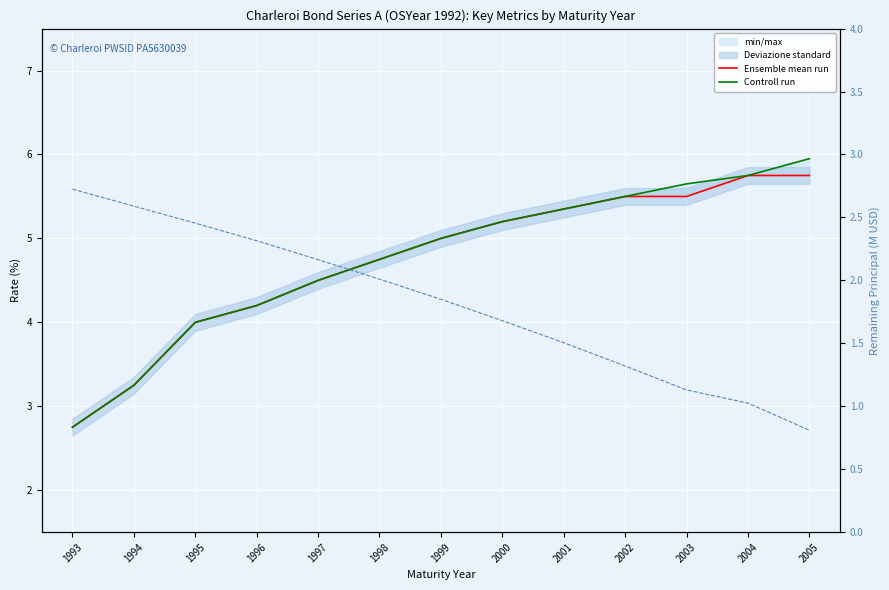

Which series has the widest spread of values?

Controll run